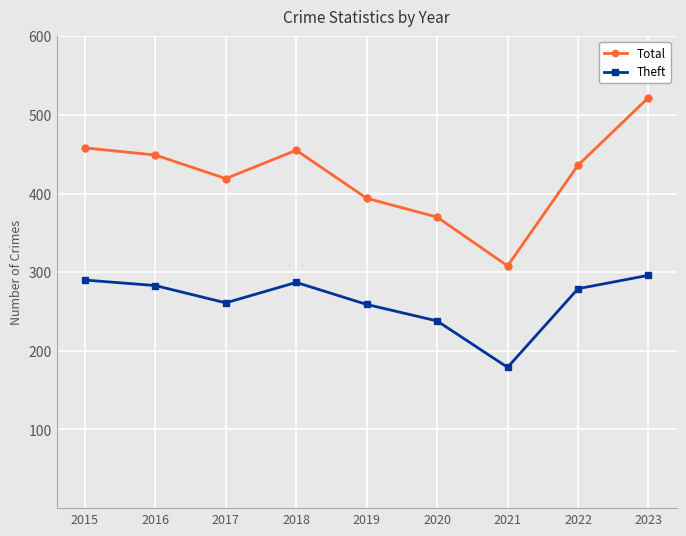

True or false: Theft and Total cross at least once.

False